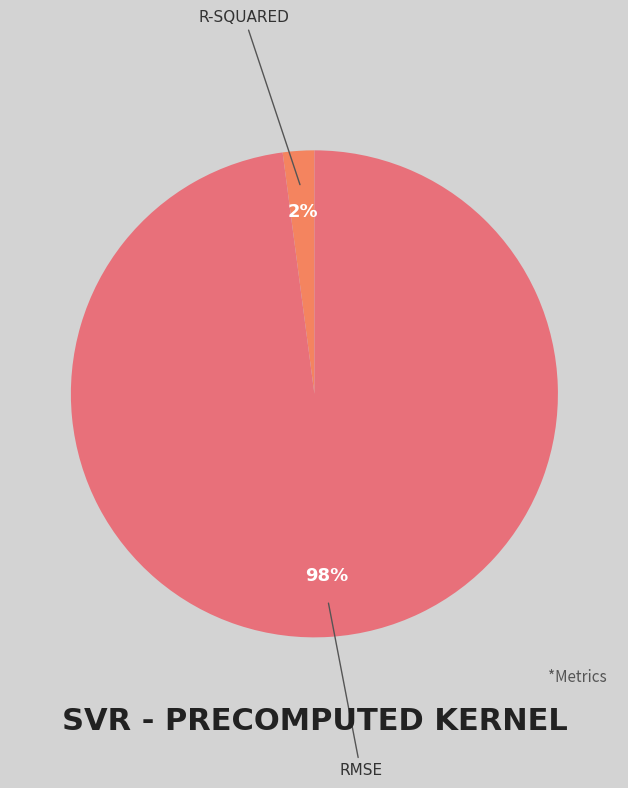

How many slices are in this pie chart?

2